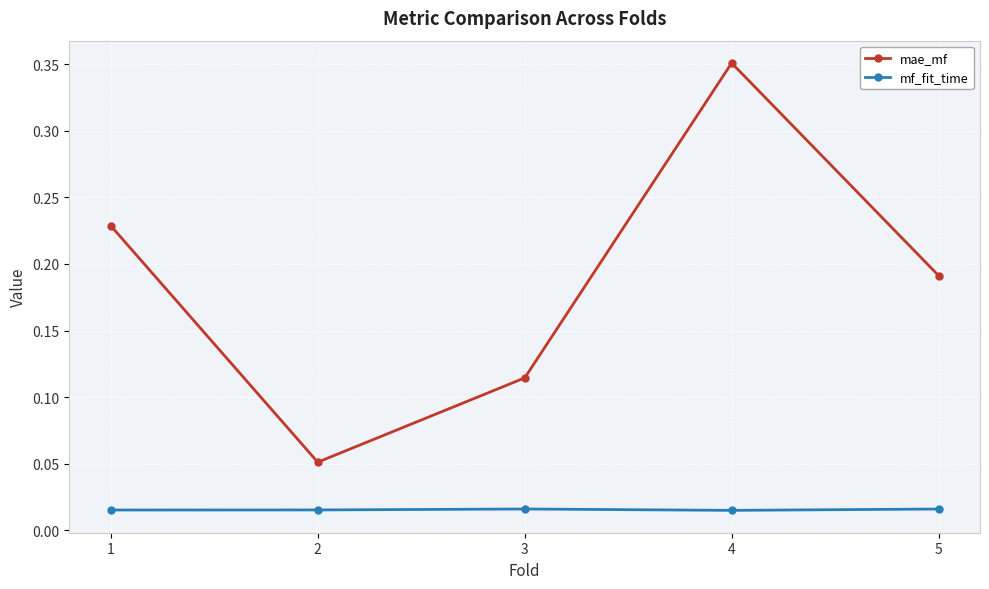

Rank the series at 3 from highest to lowest value.

mae_mf, mf_fit_time